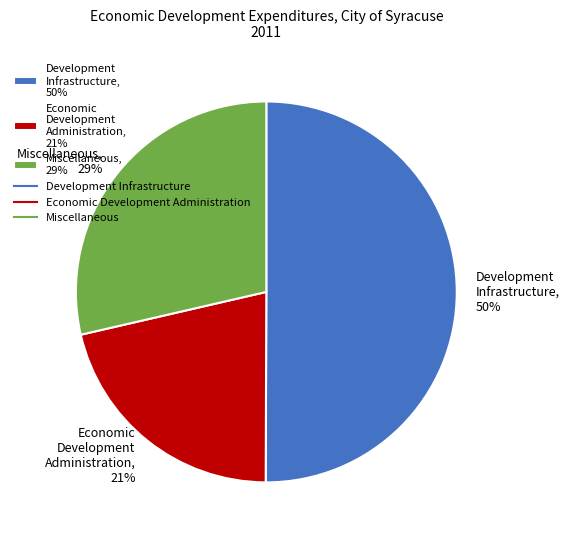

To the nearest percent, what portion does Development Infrastructure, 50% represent?

50%